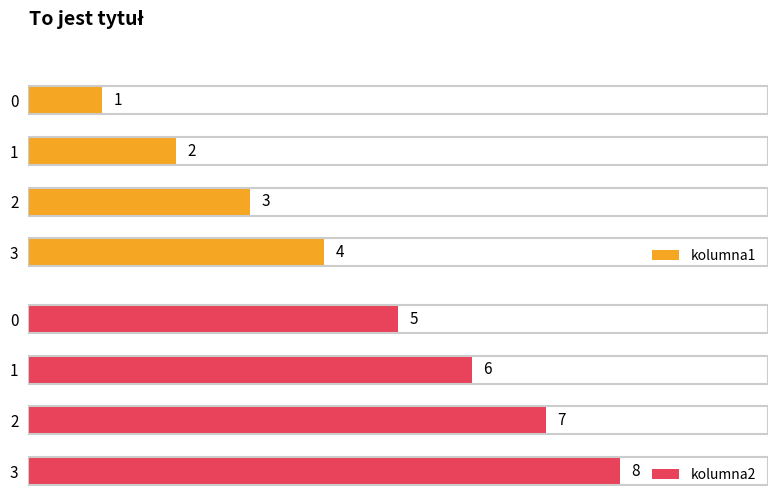

Which series has the largest total across all categories?

kolumna2